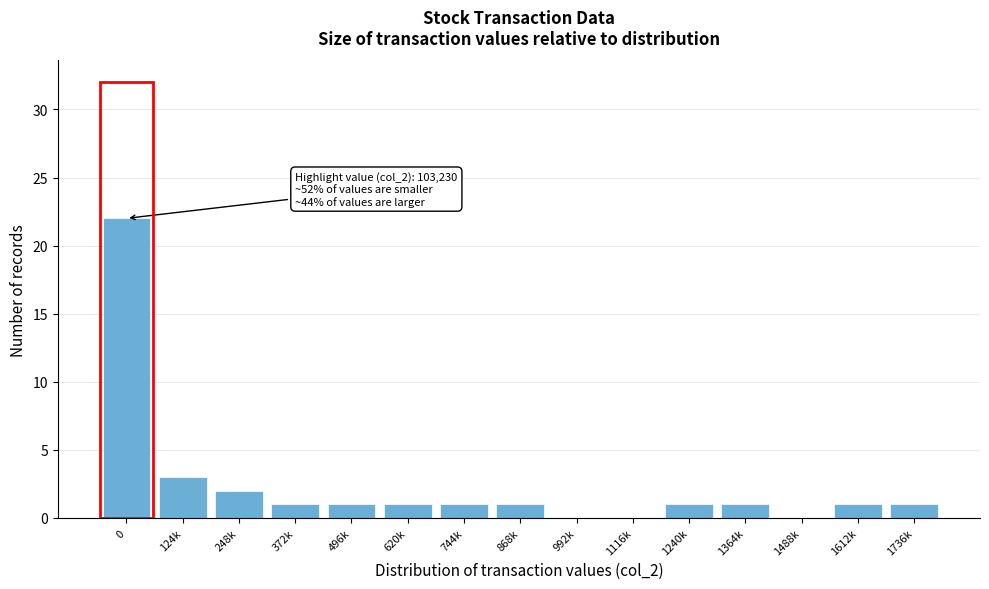

Reading left to right, list all the values displayed in this chart.

0=22	124k=3	248k=2	372k=1	496k=1	620k=1	744k=1	868k=1	992k=0	1116k=0	1240k=1	1364k=1	1488k=0	1612k=1	1736k=1